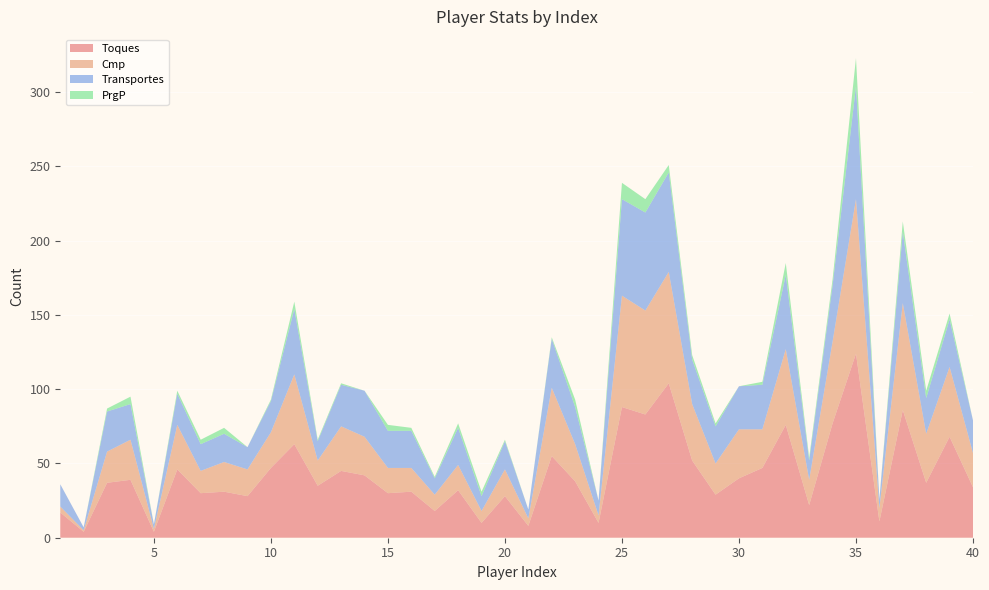

Reading left to right, transcribe all the data shown in this chart.

Toques: 1=17	2=4	3=37	4=39	5=4	6=46	7=30	8=31	9=28	10=47	11=63	12=35	13=45	14=42	15=30	16=31	17=18	18=32	19=10	20=28	21=8	22=55	23=38	24=10	25=88	26=83	27=104	28=52	29=29	30=40	31=47	32=76	33=22	34=77	35=124	36=11	37=86	38=37	39=68	40=34
Cmp: 1=4	2=1	3=21	4=27	5=2	6=30	7=15	8=20	9=18	10=24	11=47	12=17	13=30	14=26	15=17	16=16	17=11	18=17	19=8	20=18	21=5	22=46	23=25	24=5	25=75	26=70	27=75	28=38	29=21	30=33	31=26	32=51	33=17	34=55	35=104	36=9	37=72	38=33	39=47	40=23
Transportes: 1=15	2=2	3=27	4=24	5=3	6=21	7=18	8=19	9=15	10=21	11=44	12=13	13=28	14=31	15=25	16=25	17=11	18=25	19=10	20=19	21=6	22=33	23=25	24=10	25=65	26=66	27=67	28=30	29=25	30=29	31=30	32=50	33=13	34=38	35=76	36=6	37=48	38=24	39=32	40=22
PrgP: 1=0	2=0	3=2	4=5	5=0	6=2	7=3	8=4	9=0	10=1	11=5	12=1	13=1	14=0	15=4	16=2	17=1	18=3	19=3	20=1	21=0	22=1	23=5	24=0	25=11	26=9	27=5	28=3	29=2	30=0	31=2	32=8	33=2	34=4	35=19	36=0	37=7	38=5	39=4	40=0